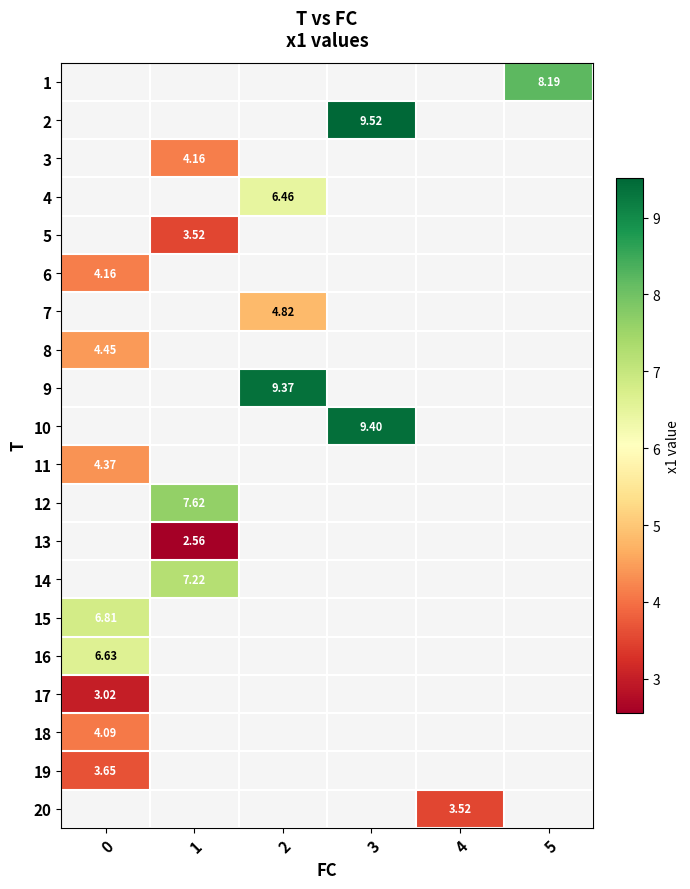

Which label corresponds to the smallest value in the chart?

1